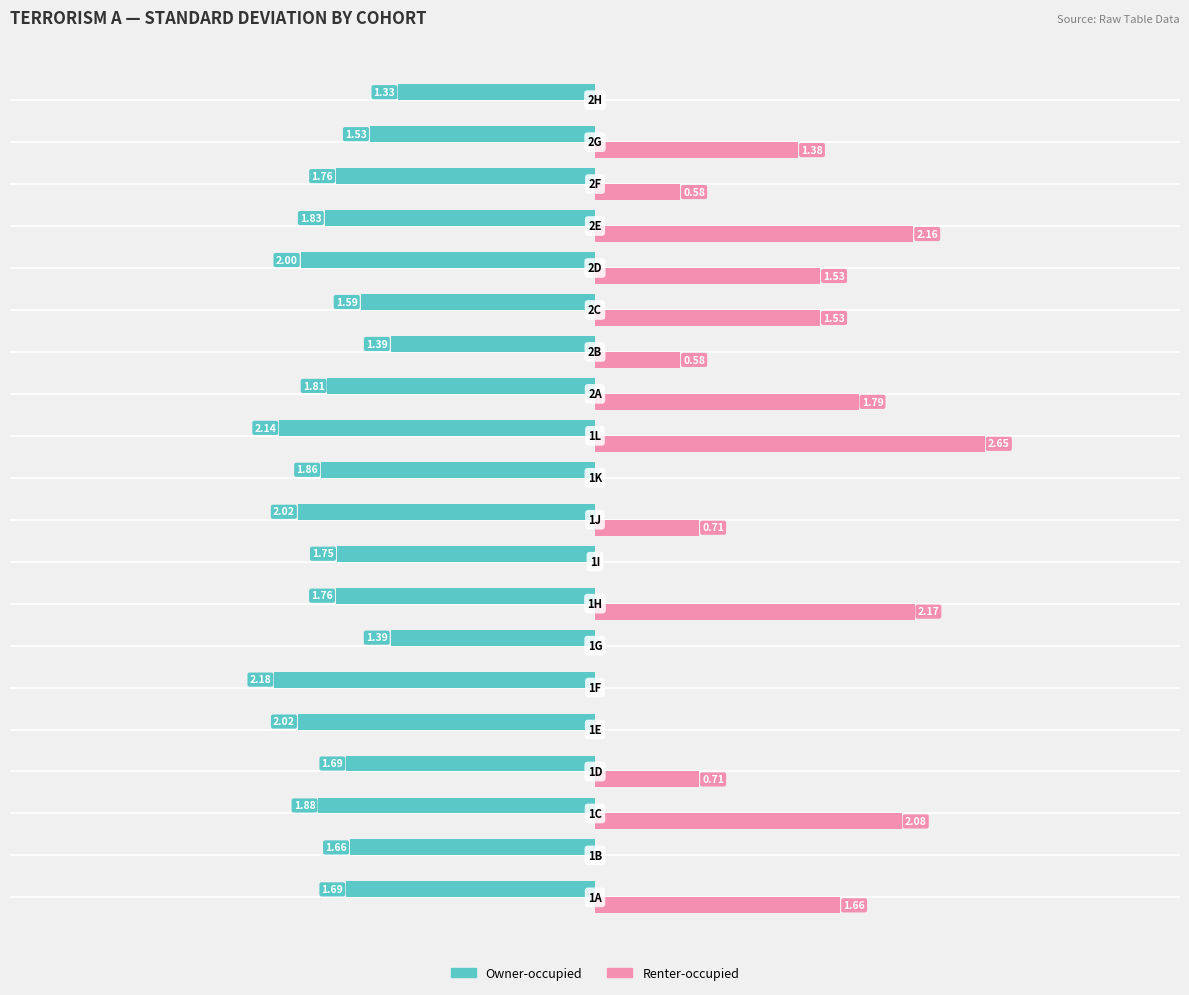

Which series has the largest range (max minus min)?

Renter-occupied